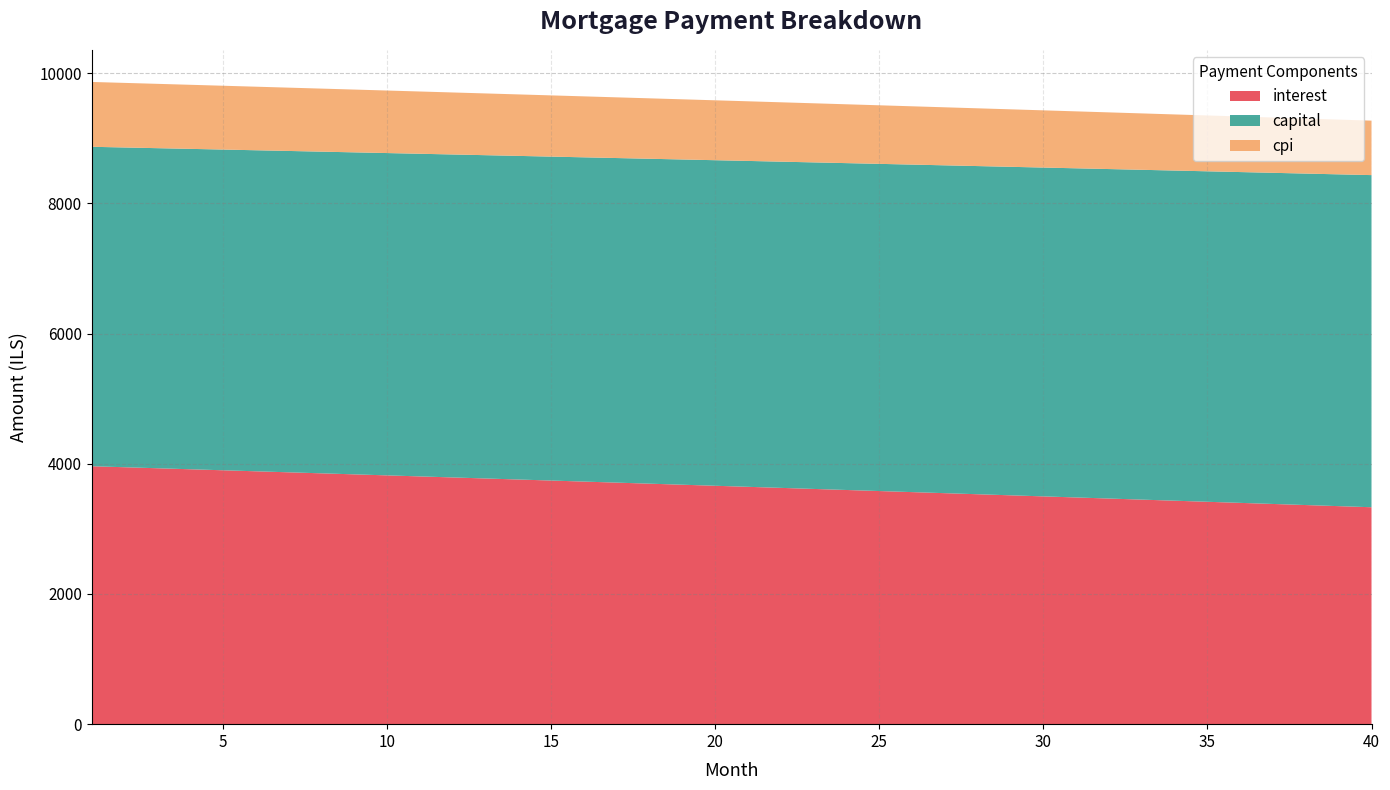

Reading left to right, list all the values displayed in this chart.

interest: 1=3962.3	2=3946.8	3=3931.3	4=3915.8	5=3900.2	6=3884.5	7=3868.9	8=3853.2	9=3837.5	10=3821.7	11=3805.9	12=3790.1	13=3774.2	14=3758.3	15=3742.4	16=3726.4	17=3710.4	18=3694.3	19=3678.3	20=3662.1	21=3646.0	22=3629.8	23=3613.6	24=3597.3	25=3581.0	26=3564.7	27=3548.3	28=3531.9	29=3515.5	30=3499.0	31=3482.5	32=3465.9	33=3449.3	34=3432.7	35=3416.1	36=3399.3	37=3382.6	38=3365.8	39=3349.0	40=3332.2
capital: 1=4906.9	2=4911.8	3=4916.7	4=4921.6	5=4926.5	6=4931.4	7=4936.4	8=4941.3	9=4946.3	10=4951.2	11=4956.1	12=4961.1	13=4966.1	14=4971.0	15=4976.0	16=4981.0	17=4986.0	18=4990.9	19=4995.9	20=5000.9	21=5005.9	22=5010.9	23=5015.9	24=5021.0	25=5026.0	26=5031.0	27=5036.1	28=5041.1	29=5046.1	30=5051.2	31=5056.2	32=5061.3	33=5066.3	34=5071.4	35=5076.5	36=5081.6	37=5086.6	38=5091.7	39=5096.8	40=5101.9
cpi: 1=996.1	2=992.2	3=988.2	4=984.3	5=980.4	6=976.4	7=972.5	8=968.5	9=964.5	10=960.5	11=956.5	12=952.5	13=948.5	14=944.5	15=940.5	16=936.4	17=932.4	18=928.3	19=924.2	20=920.2	21=916.1	22=912.0	23=907.9	24=903.8	25=899.6	26=895.5	27=891.4	28=887.2	29=883.1	30=878.9	31=874.7	32=870.5	33=866.3	34=862.1	35=857.9	36=853.7	37=849.5	38=845.2	39=841.0	40=836.7